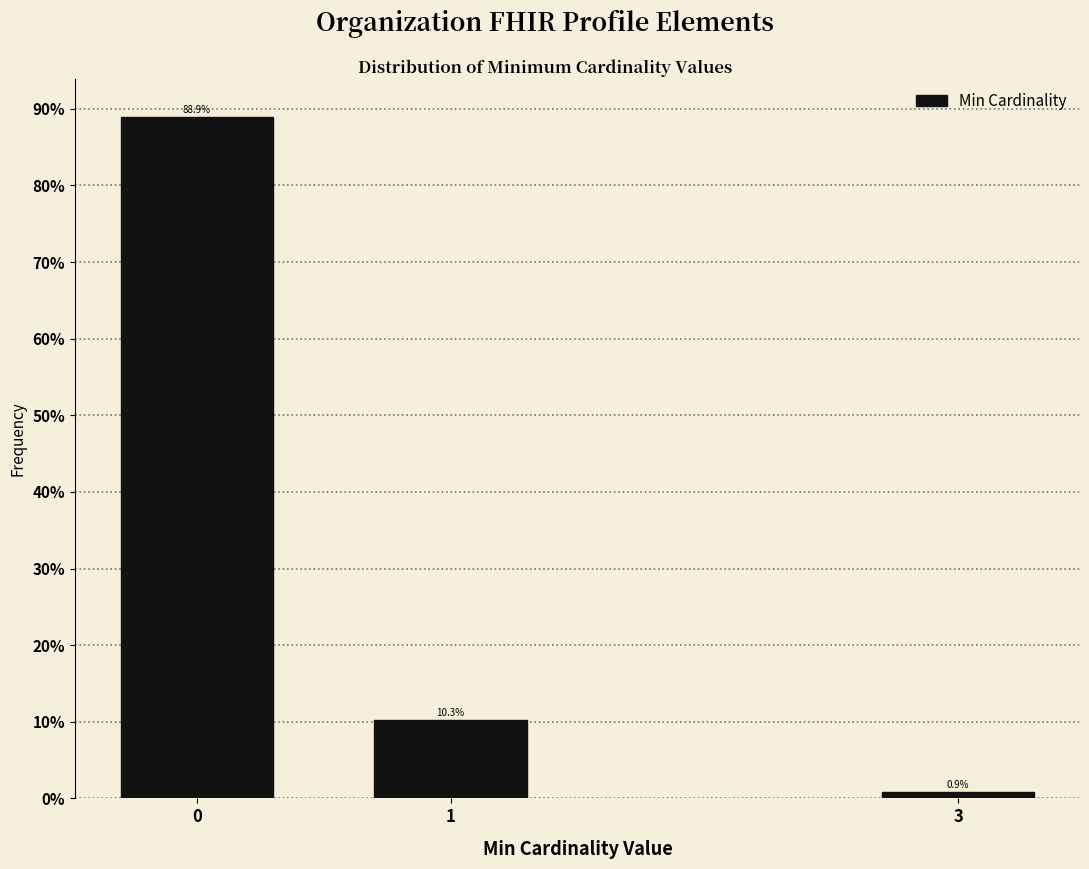

Reading right to left, what are all the values shown in this chart?

0.9	10.3	88.9